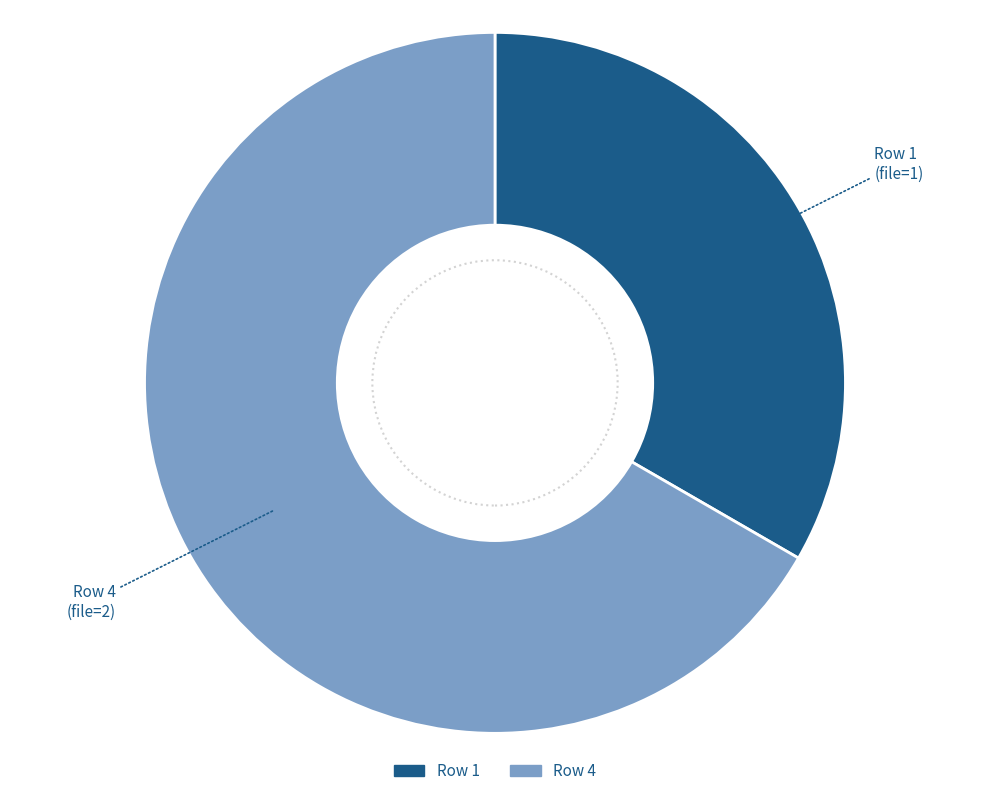

Does any single category account for the majority?

Yes